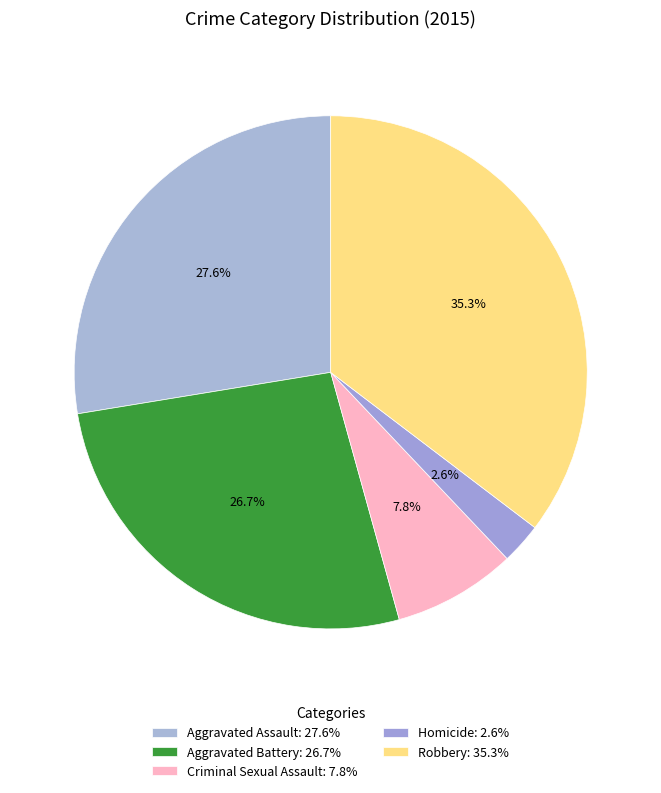

How many slices are in this pie chart?

5